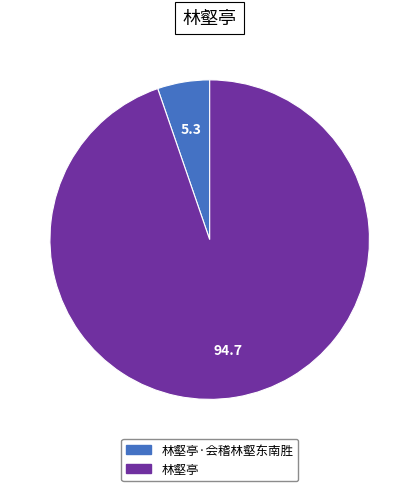

Is there any slice that represents more than half of the pie?

Yes